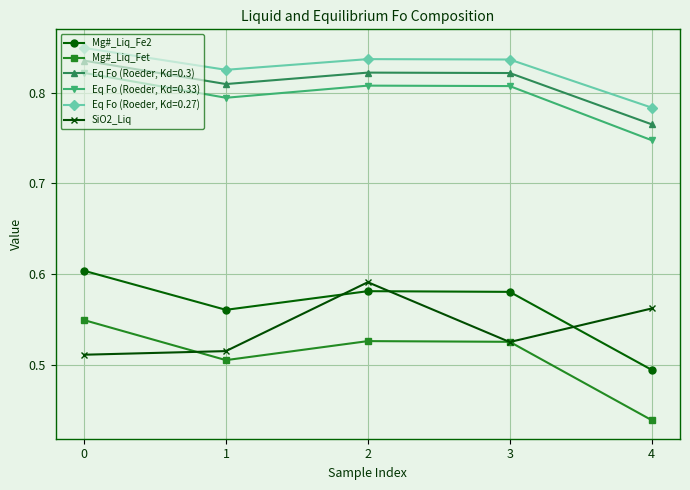

True or false: Mg#_Liq_Fet and SiO2_Liq cross at least once.

True